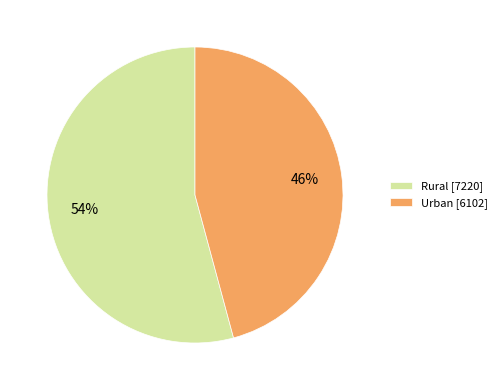

True or false: Rural accounts for 44% of the total.

False